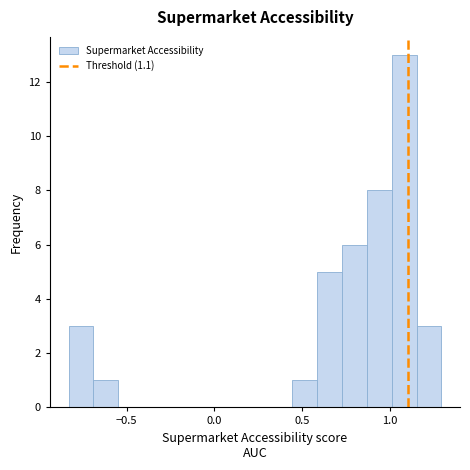

Around what value on the x-axis is the tallest bar? Give the approximate position of its centre, as read against the axis.

1.10